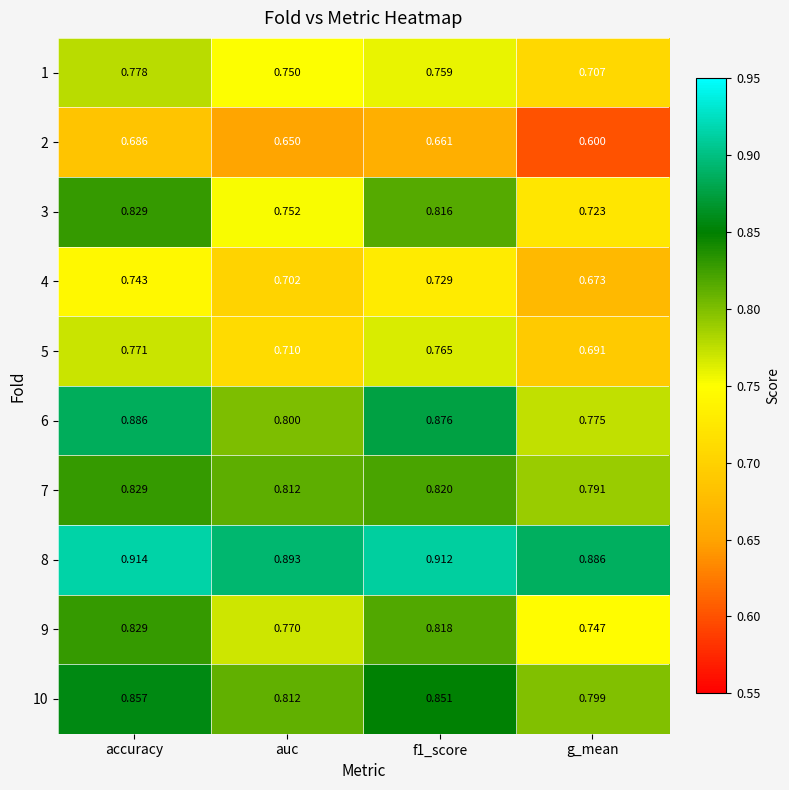

Where is 2 nearest to the value 0?

g_mean